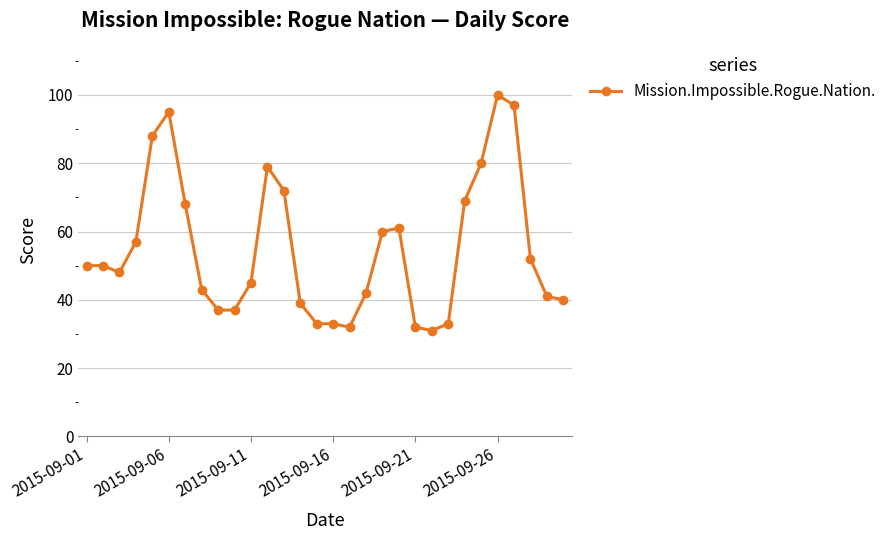

How many lines are shown in the chart?

1